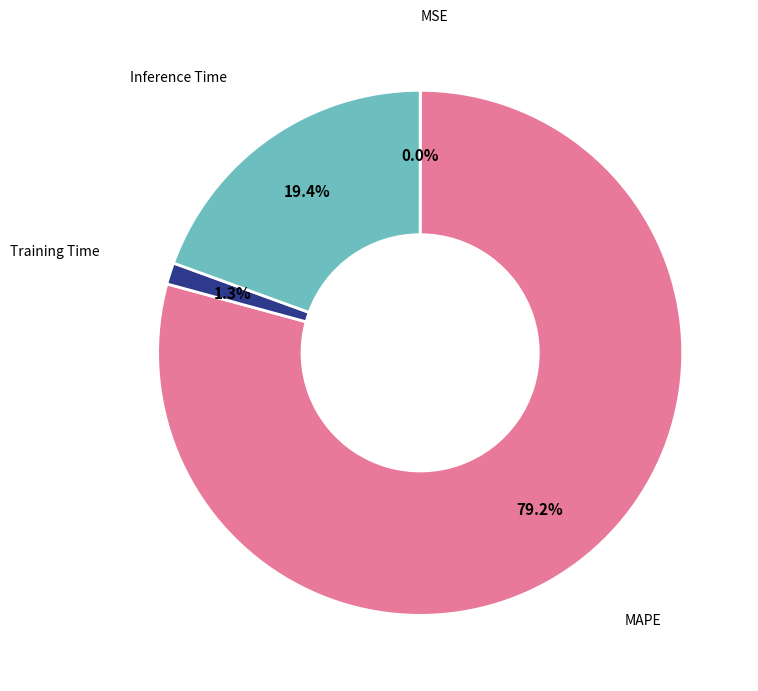

Which category has the biggest portion of the pie?

MAPE